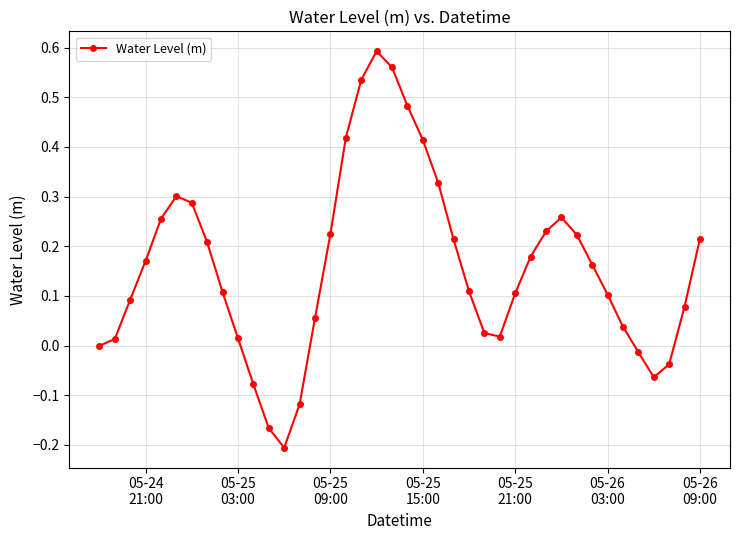

True or false: the data has more than 2 interior local peaks.

True